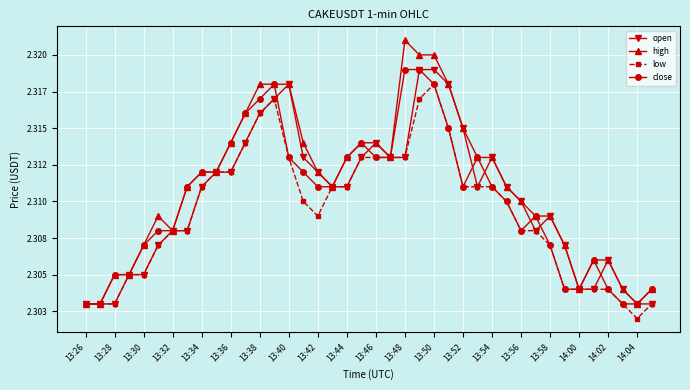

What are all the series names shown in the legend?

open, high, low, close